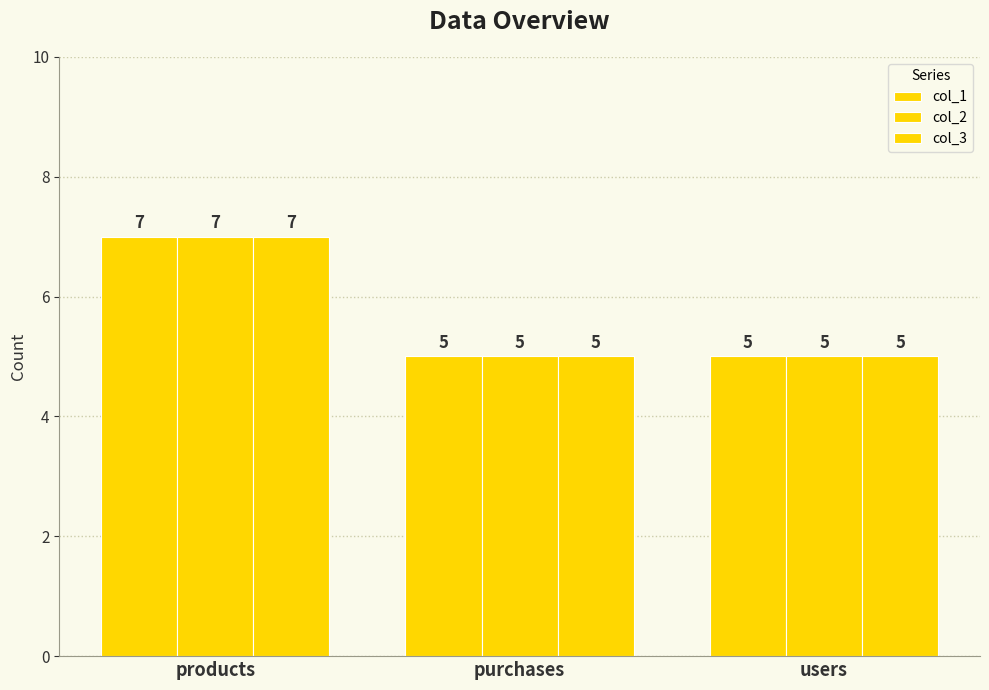

How many categories are shown in the chart?

3